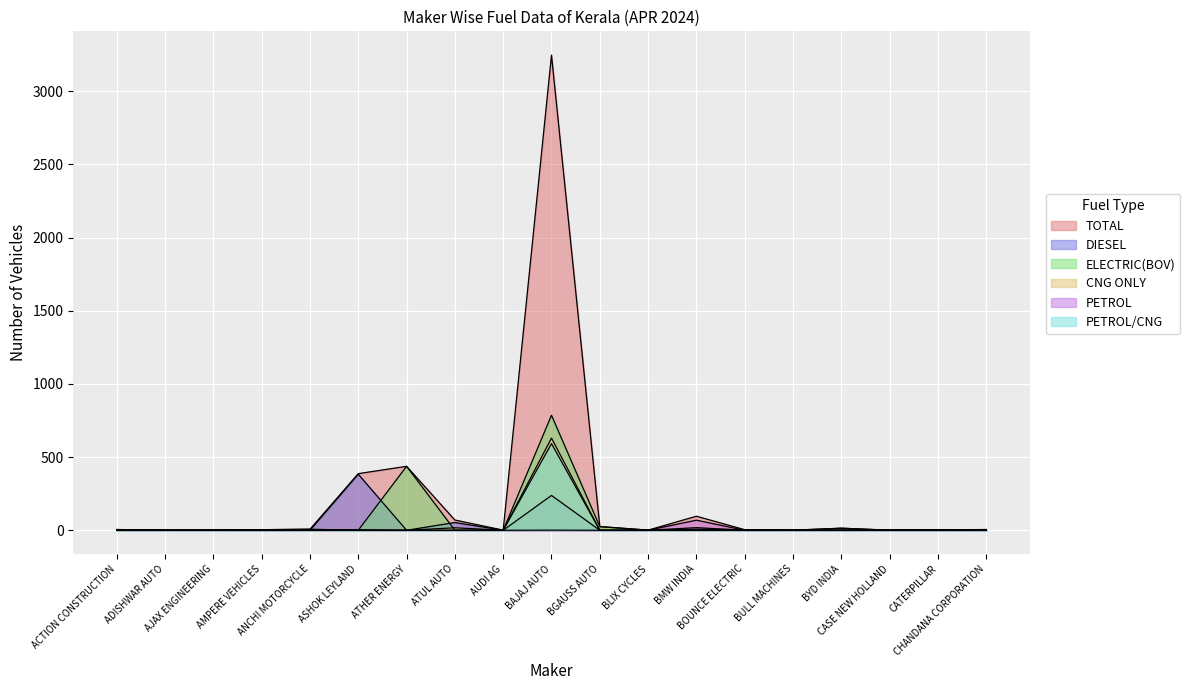

What is the value of the ELECTRIC point at the 11th from the left?

25